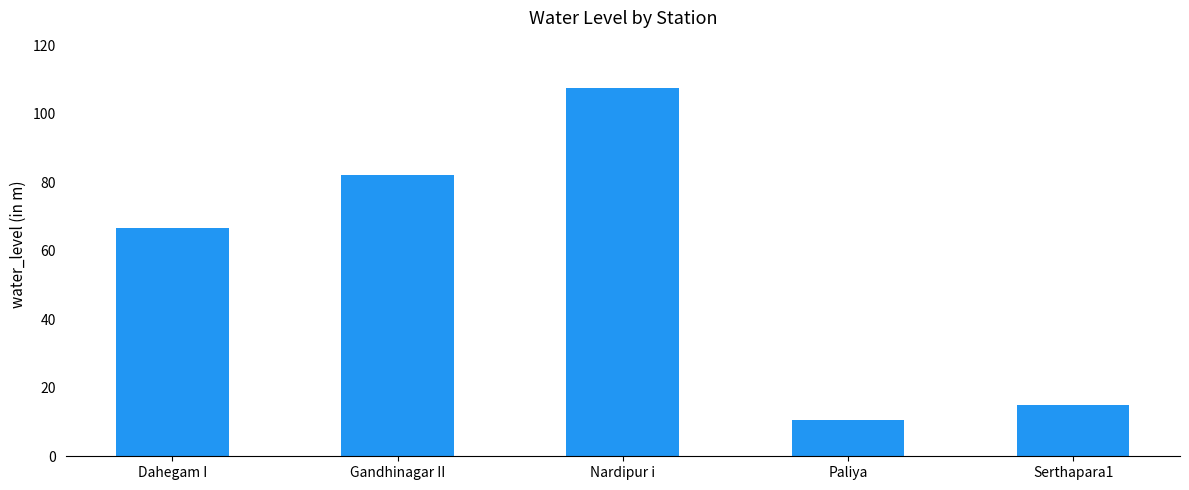

Is it true that the value at Paliya is 17.3?

False